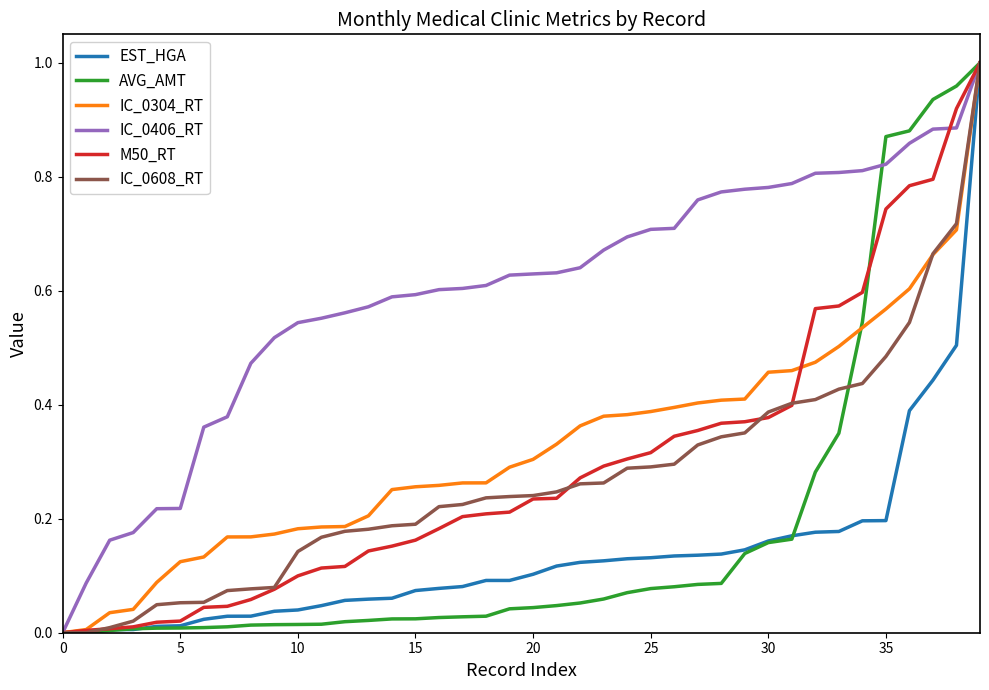

List the series in order of their peak value, lowest first.

M50_RT, IC_0608_RT, IC_0406_RT, IC_0304_RT, AVG_AMT, EST_HGA